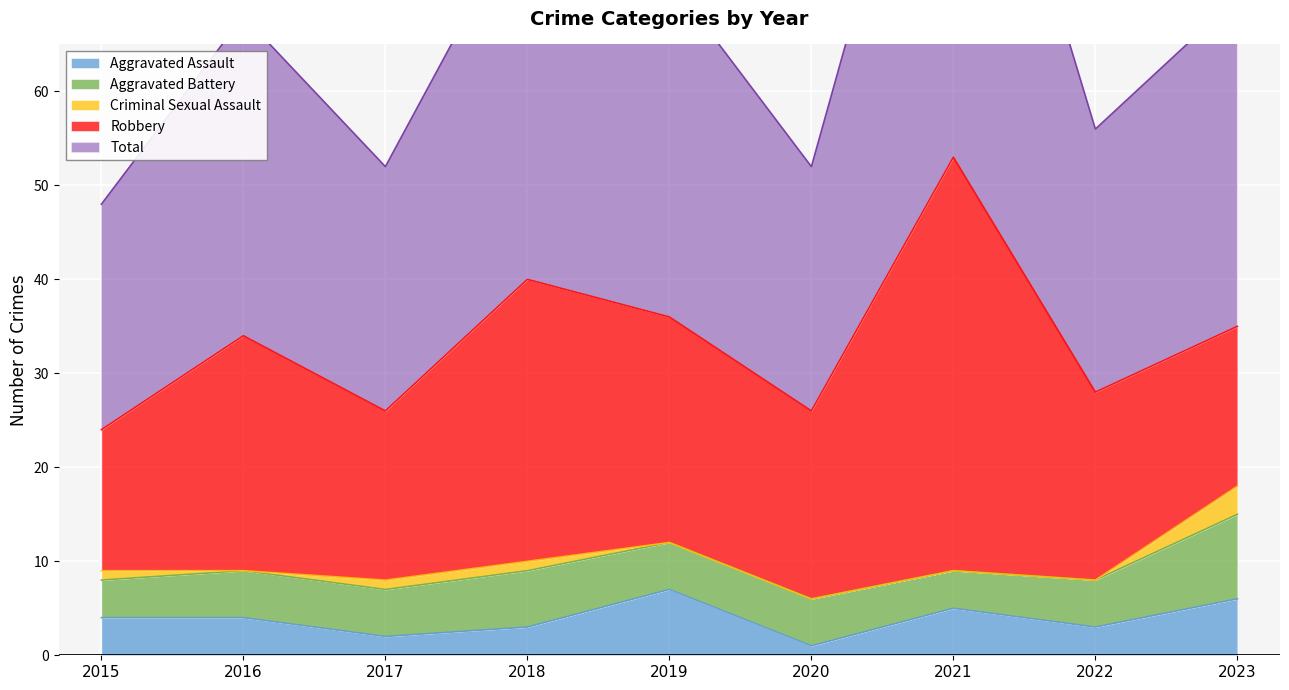

How many lines are shown in the chart?

5